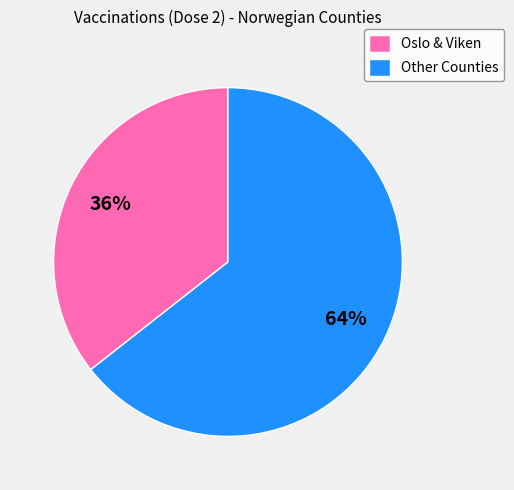

How many segments does this pie chart have?

2